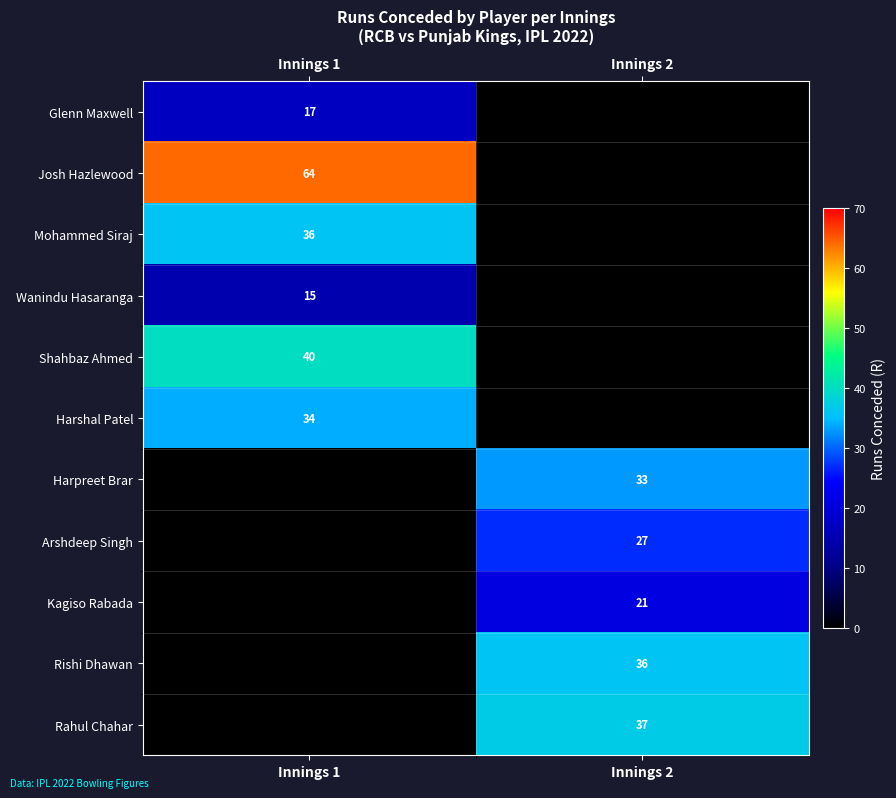

Is it true that Shahbaz Ahmed equals 40 at Innings 1?

True